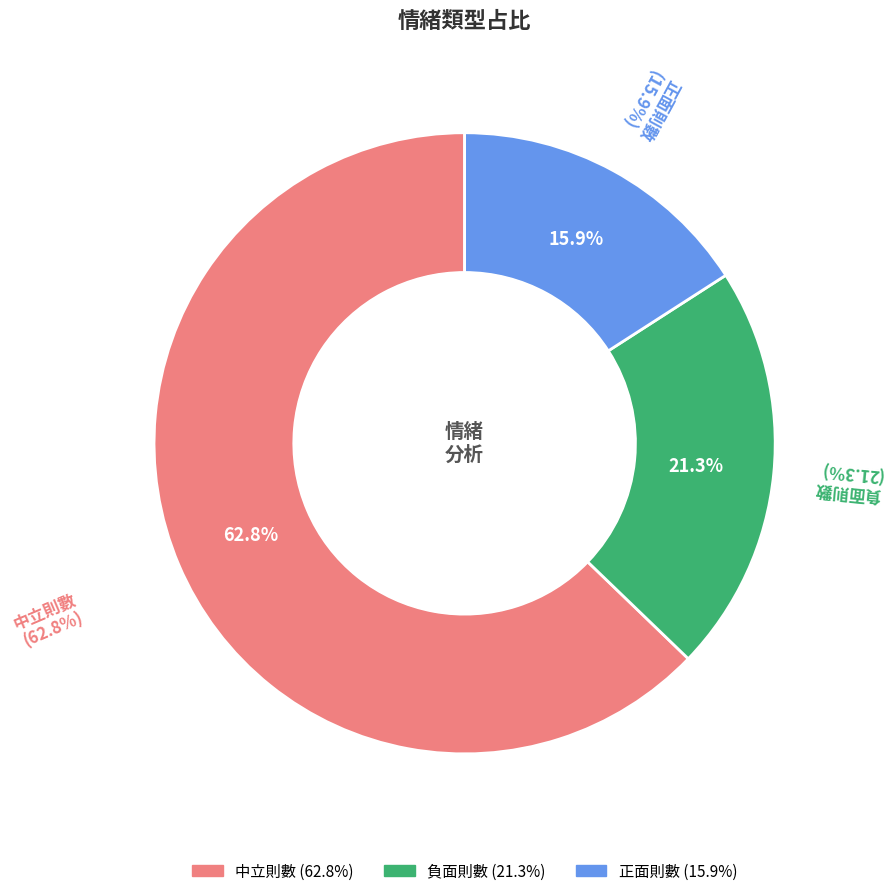

Rank the categories by value from highest to lowest.

中立則數, 負面則數, 正面則數